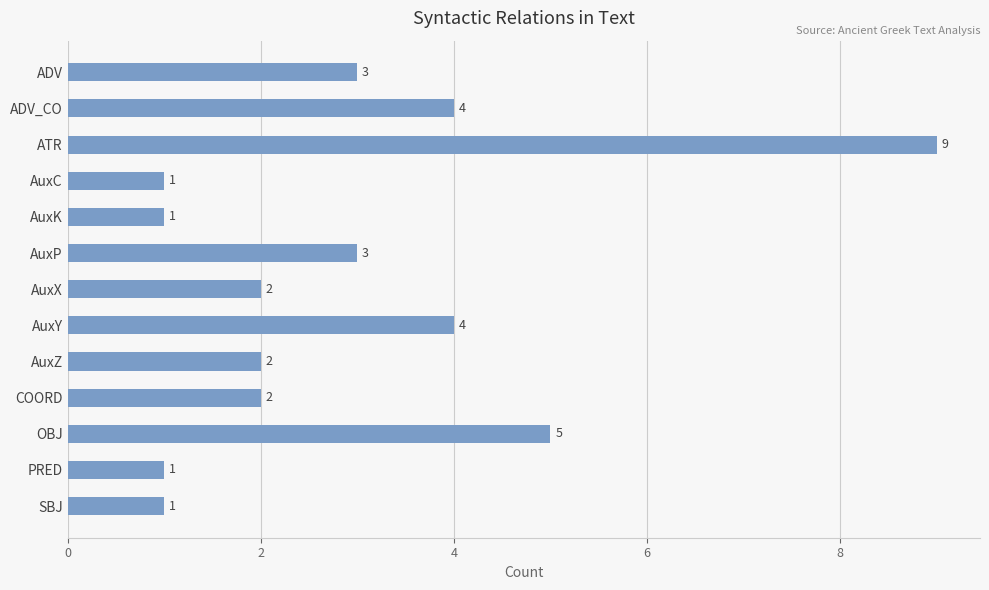

What is the greatest value displayed?

9